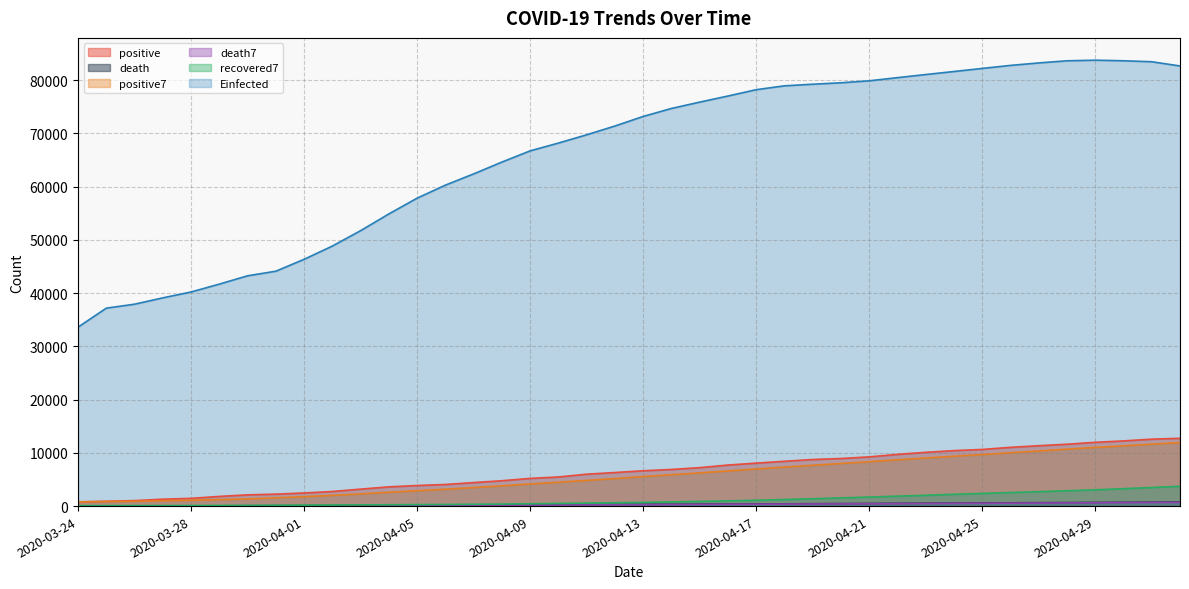

True or false: positive7 has more than 0 points higher than both neighbors.

False